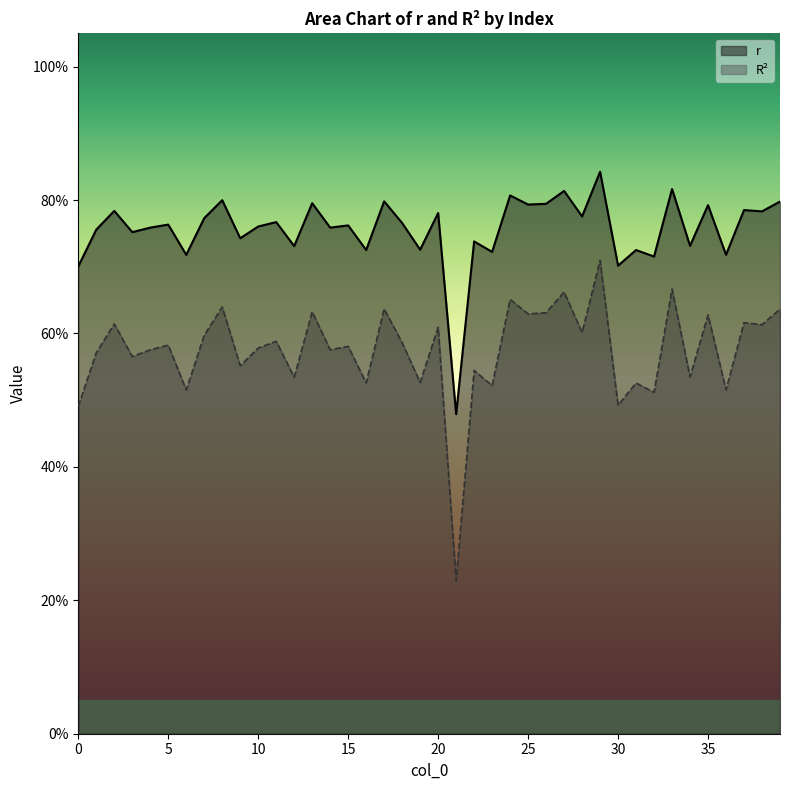

True or false: r and R^2 intersect in this chart.

False